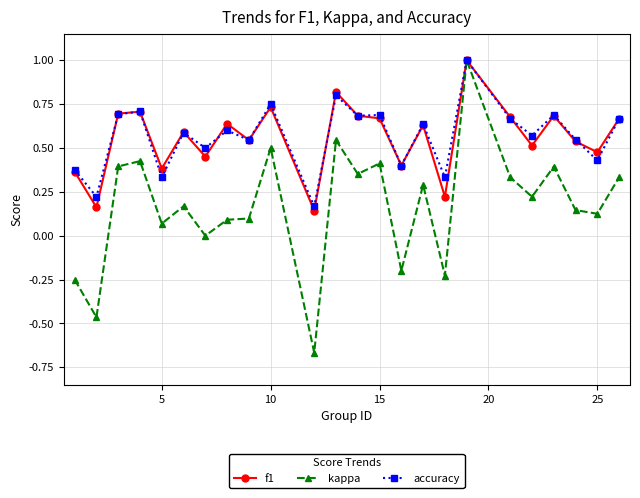

Is this an area chart (filled region under the line)?

No